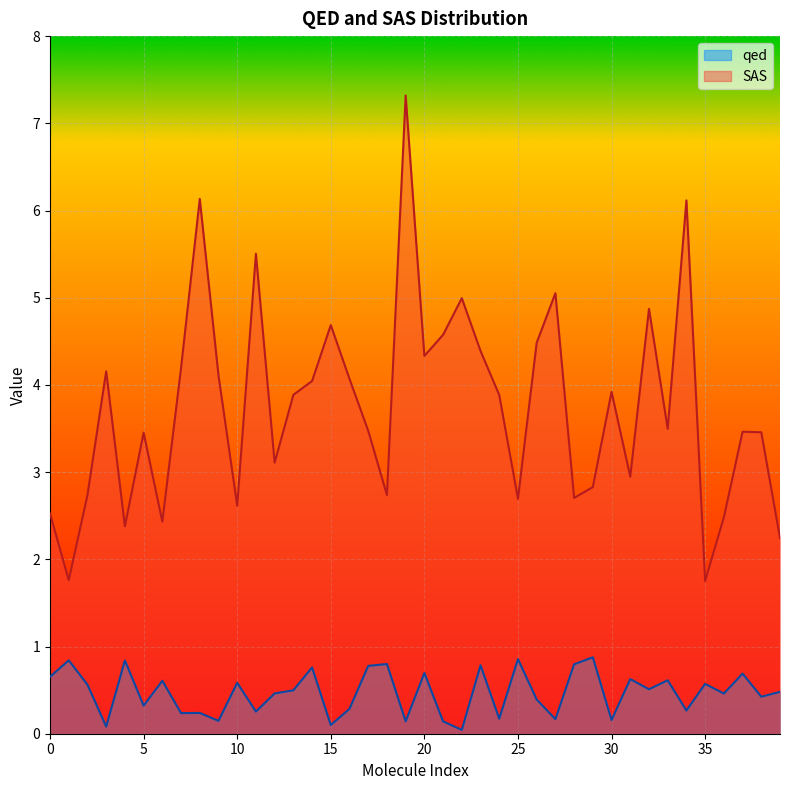

Which series has the largest total across all categories?

SAS